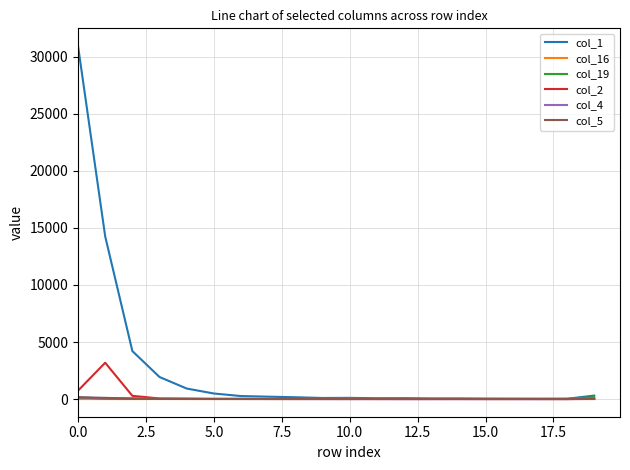

What is the maximum value shown in the chart?

30948